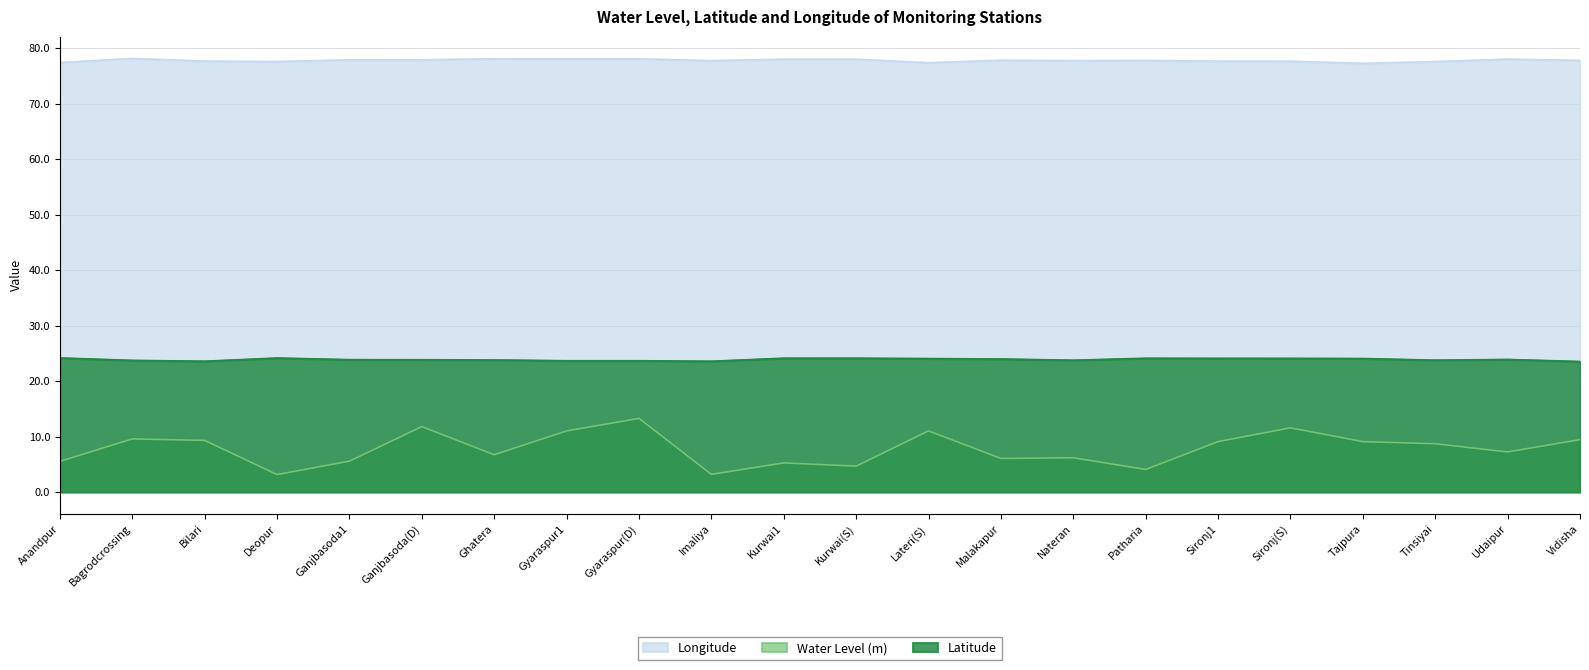

What are all the series names shown in the legend?

Longitude, Water Level (m), Latitude